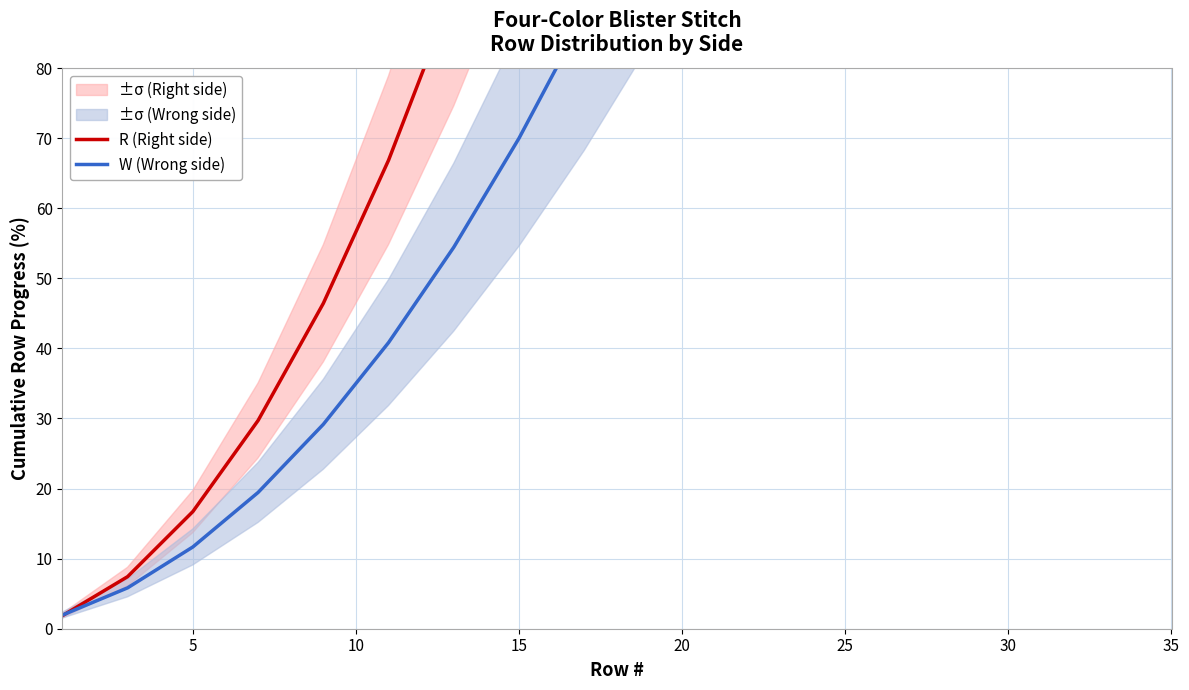

What is the minimum value shown in the chart?

1.9